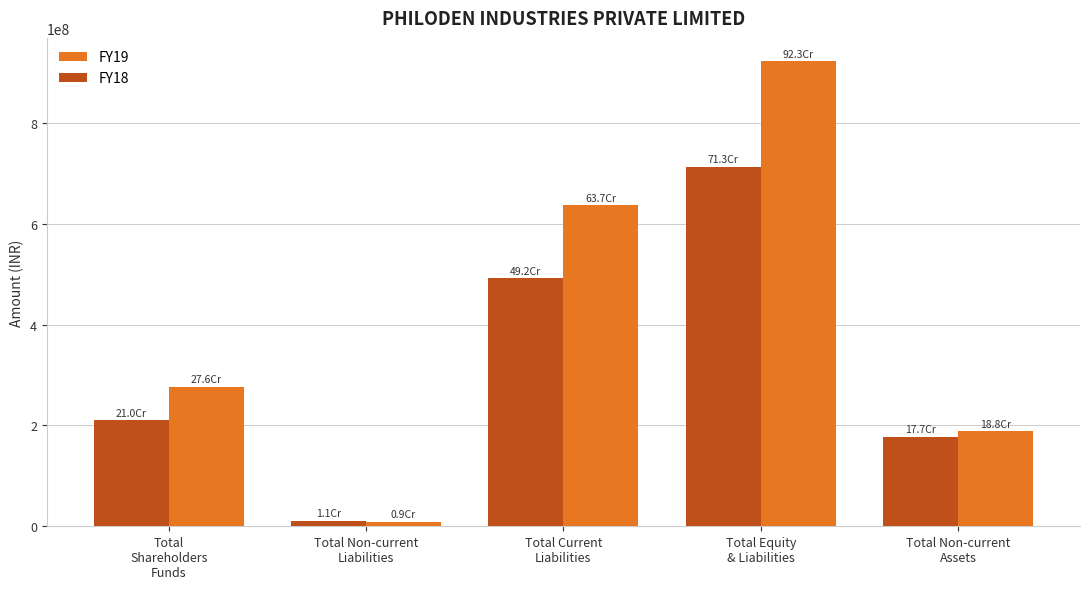

How many series are shown in this chart?

2